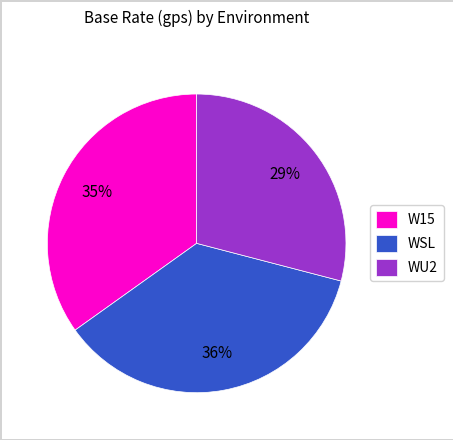

What is the ratio of the value at WSL to the value at W15?

1.0